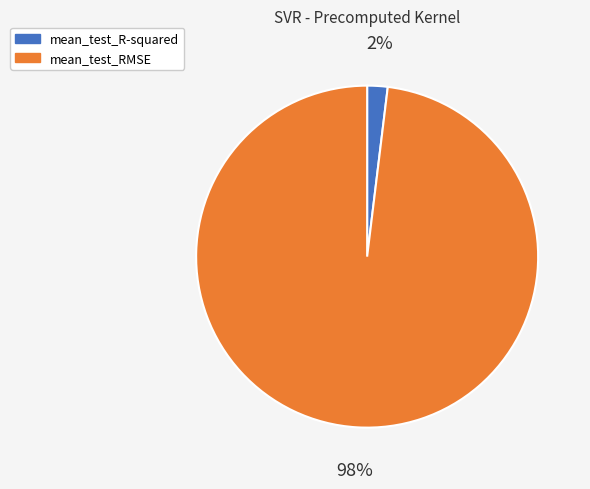

Do mean_test_R-squared and mean_test_RMSE together represent more than half of the pie?

Yes